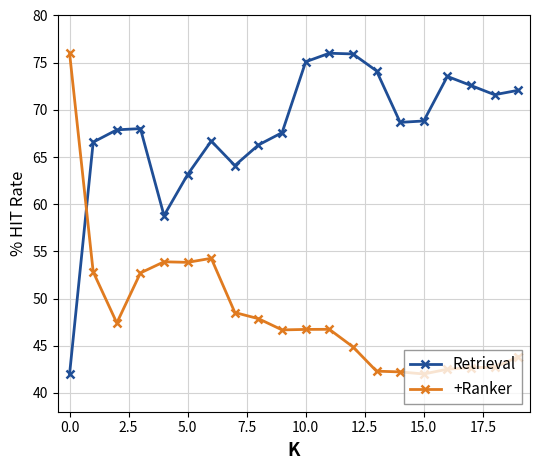

What is the smallest value displayed?

42.0